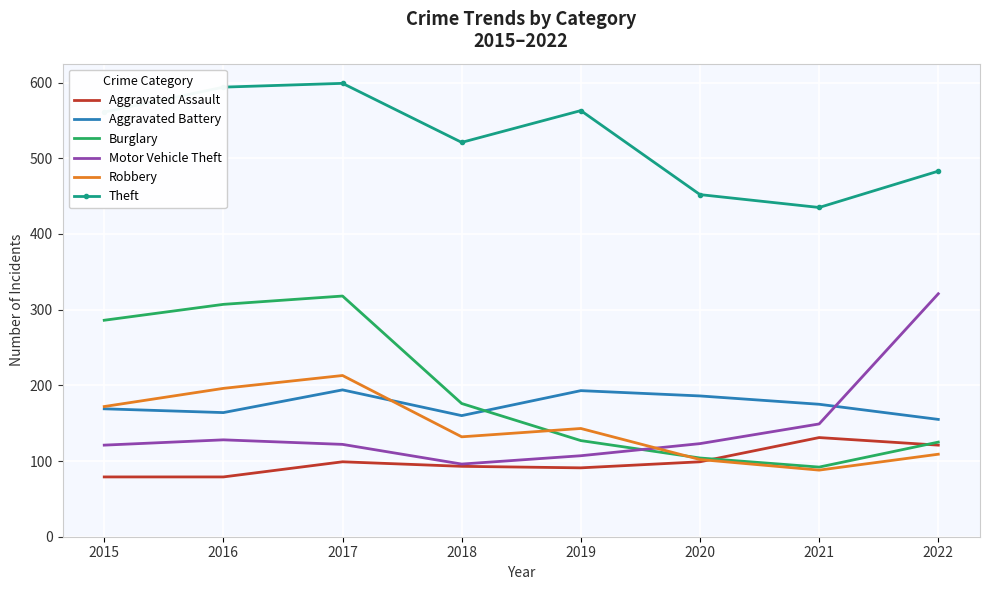

The Aggravated Assault series shows 105 at 2016. True or false?

False